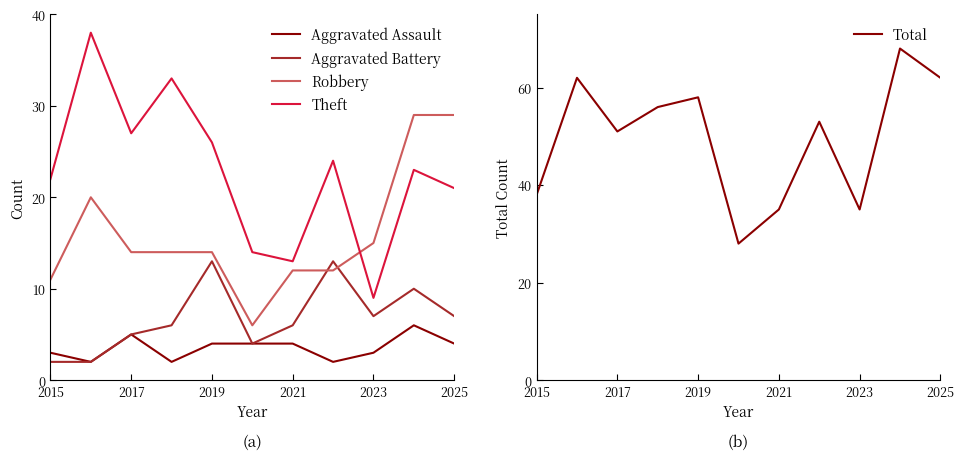

List the series in order of their peak value, highest first.

Total, Theft, Robbery, Aggravated Battery, Aggravated Assault